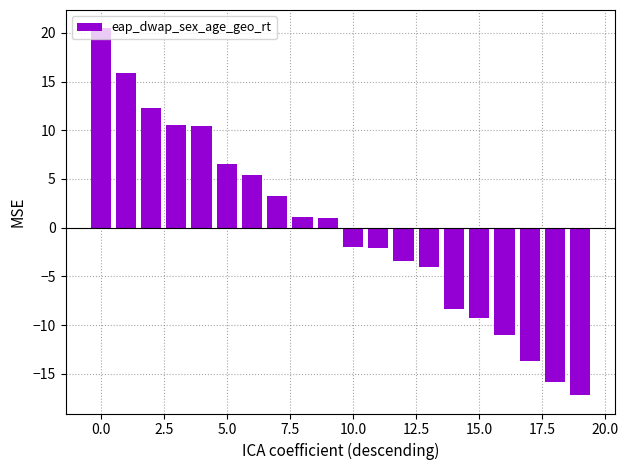

What is the difference between the maximum and minimum values?

37.7